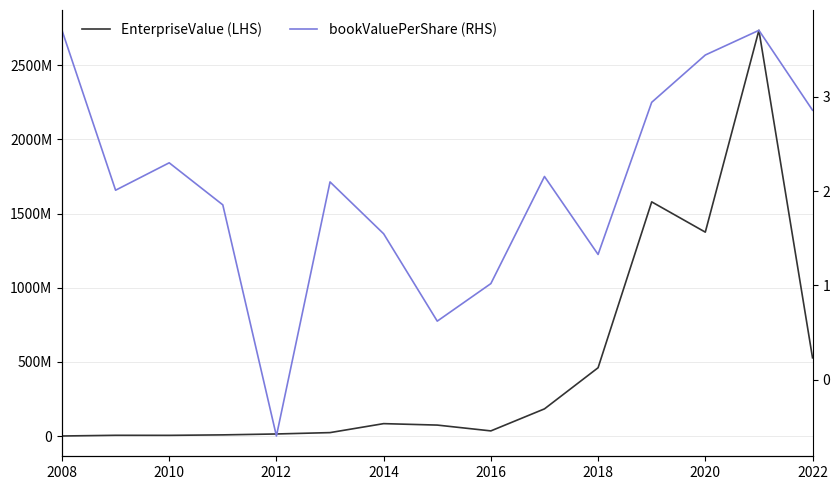

In EnterpriseValue (LHS), how many points are higher than both neighbors (excluding endpoints)?

4